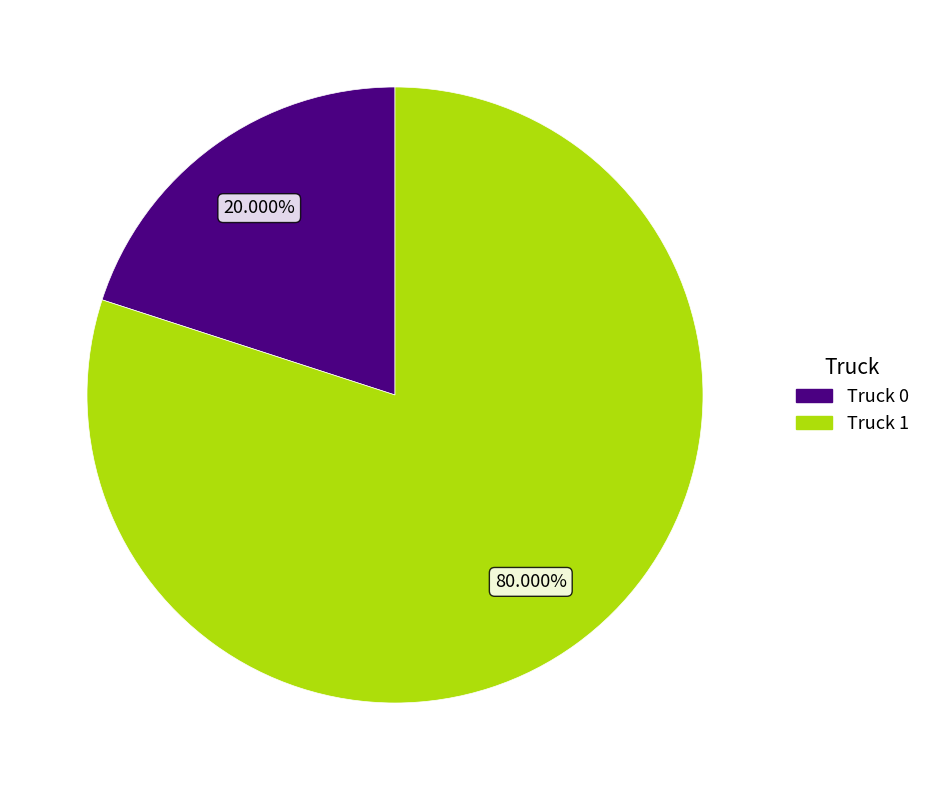

To the nearest percent, what is the average slice percentage?

50%